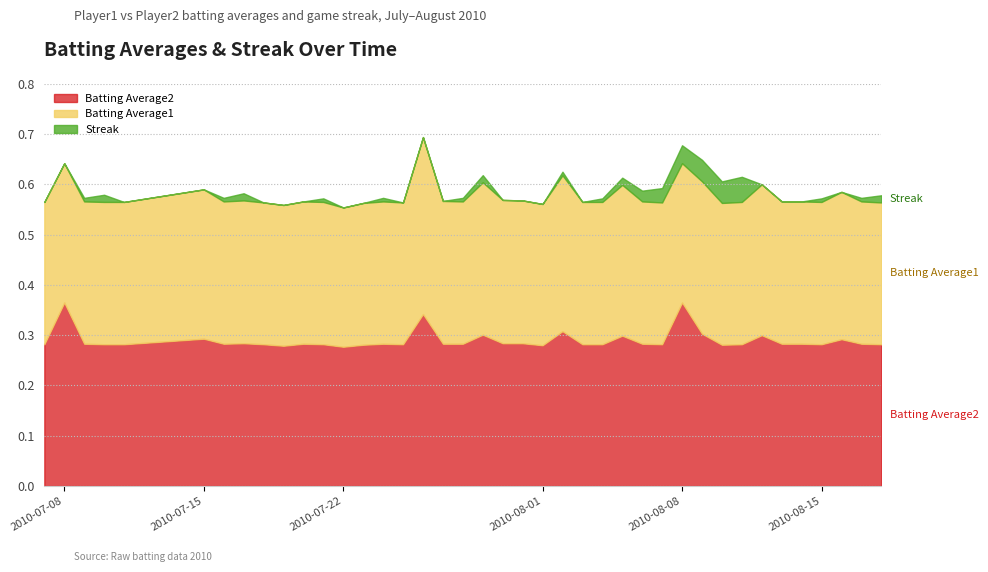

What are all the series names shown in the legend?

Batting Average2, Batting Average1, Streak